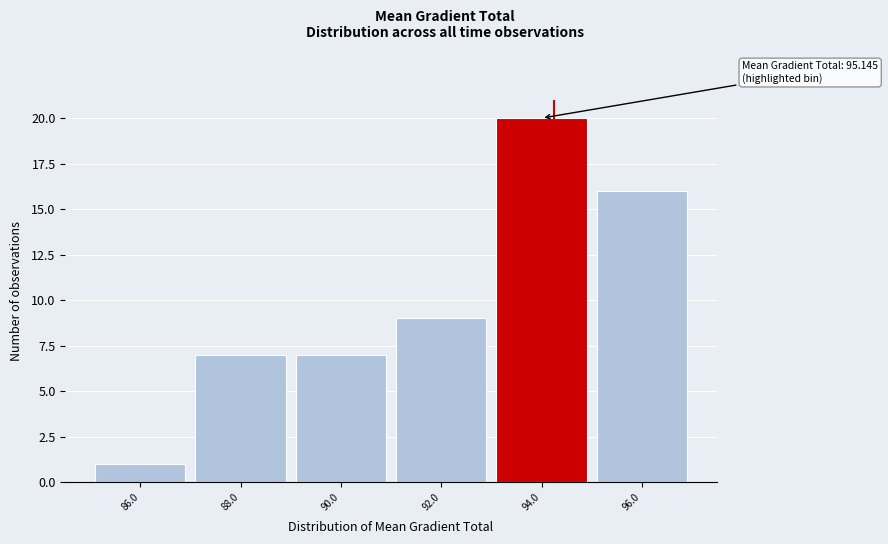

Reading left to right, transcribe all the data shown in this chart.

1	7	7	9	20	16